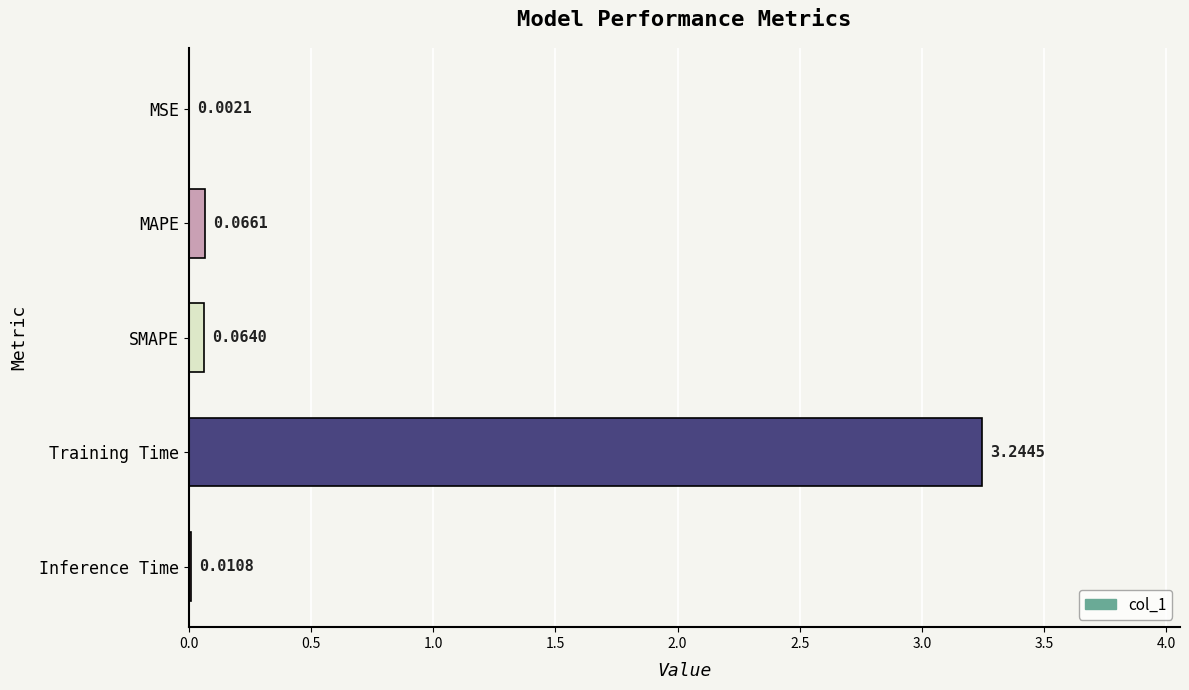

What is the change in value from MSE to SMAPE?

+0.1